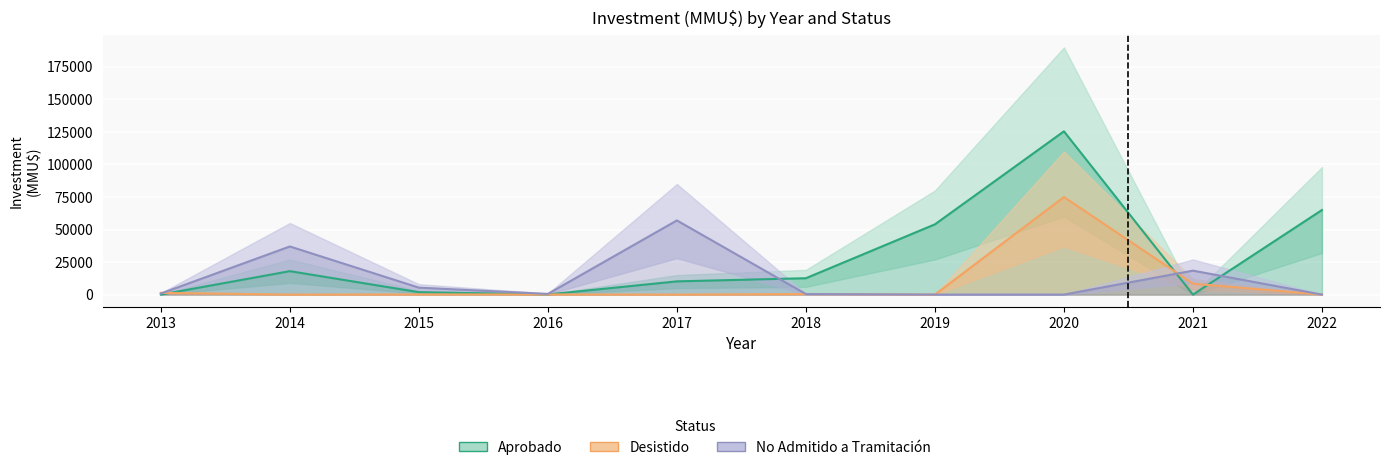

What is the highest value of the No Admitido a Tramitación series?

57000